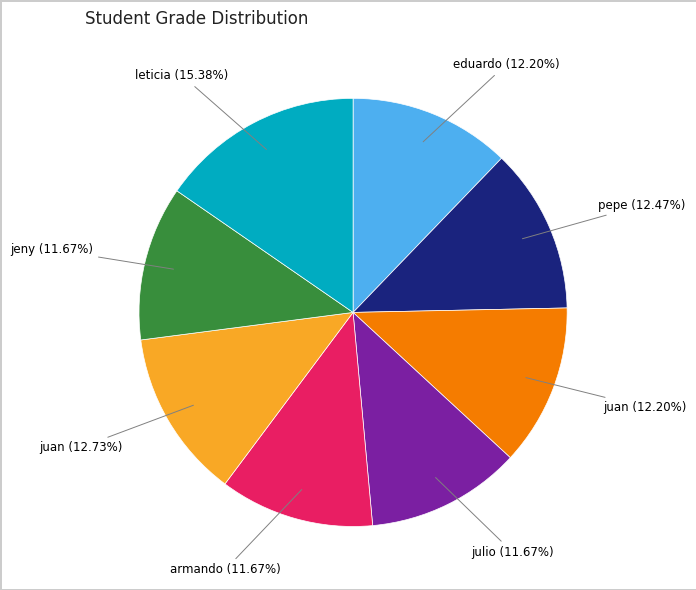

To the nearest percent, what is the difference between the largest and smallest slice percentages?

4%